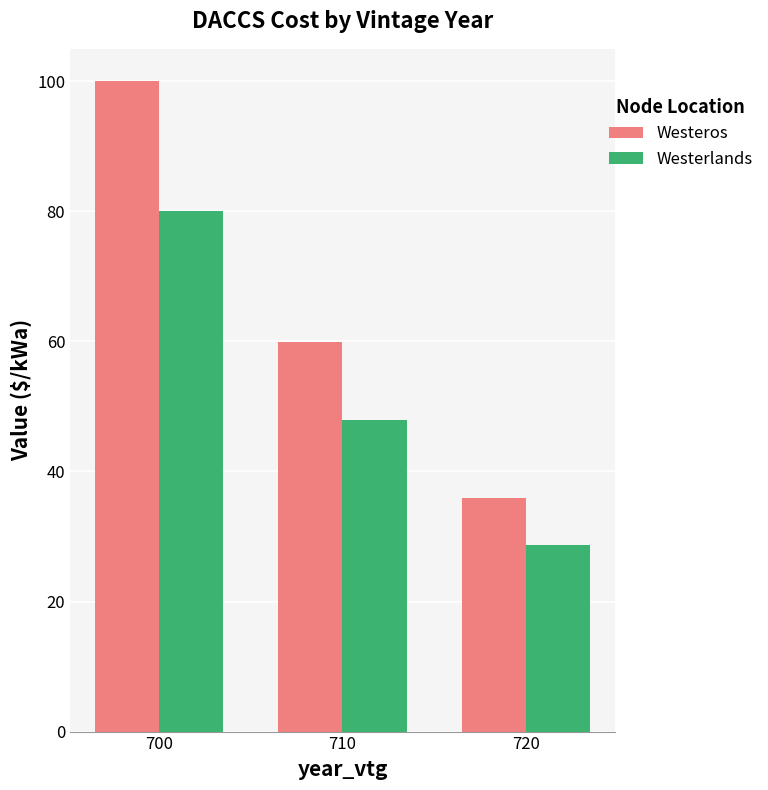

Which label corresponds to the largest value in the chart?

700